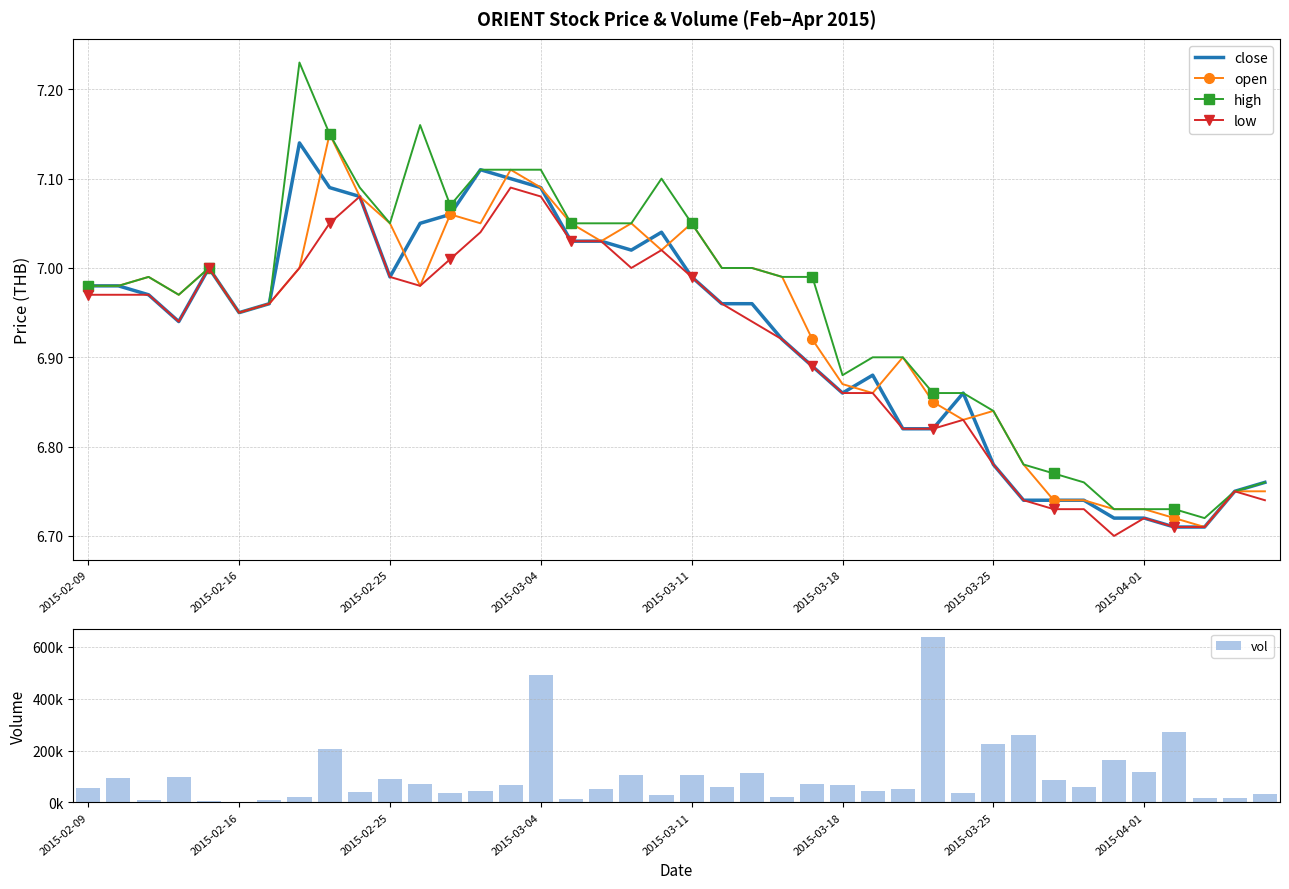

What position from the left is 2015-03-25?

7